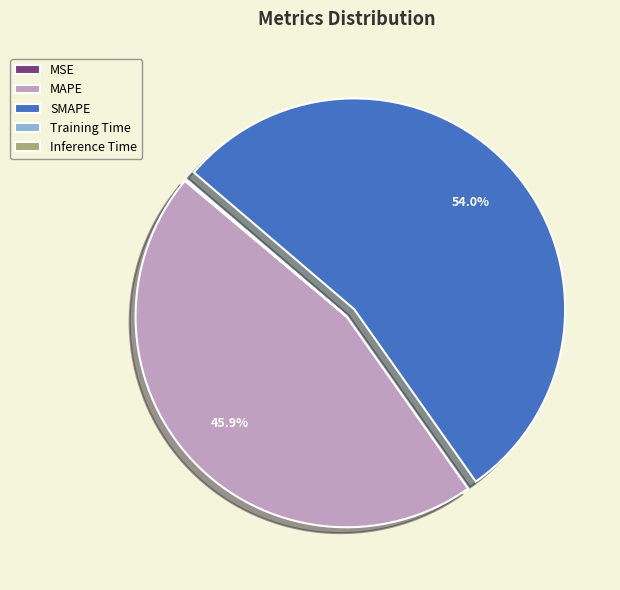

To the nearest percent, what percentage of the pie is SMAPE?

54%